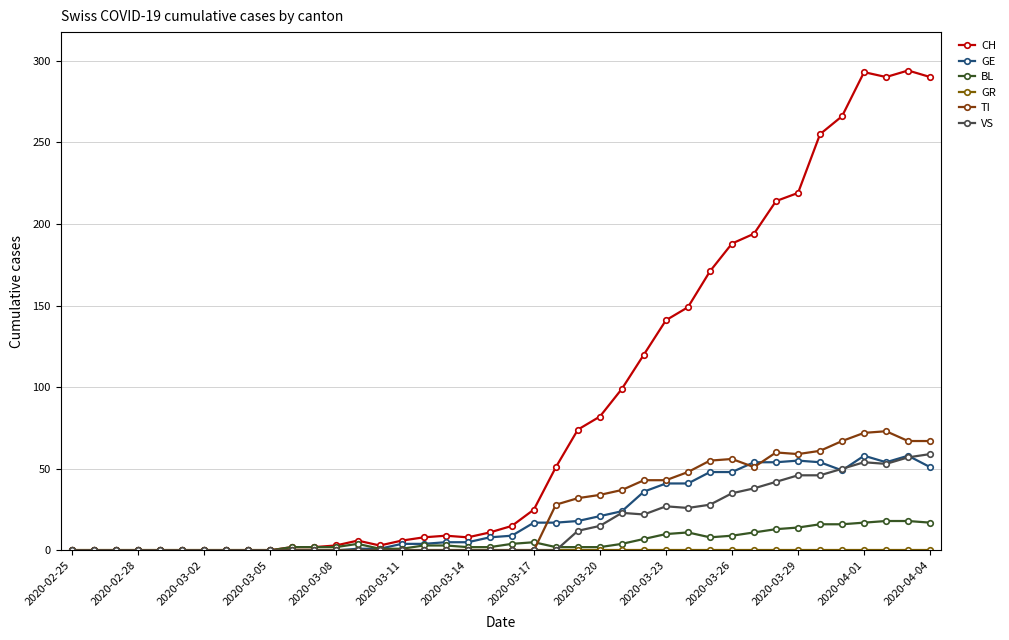

Is this an area chart (filled region under the line)?

No